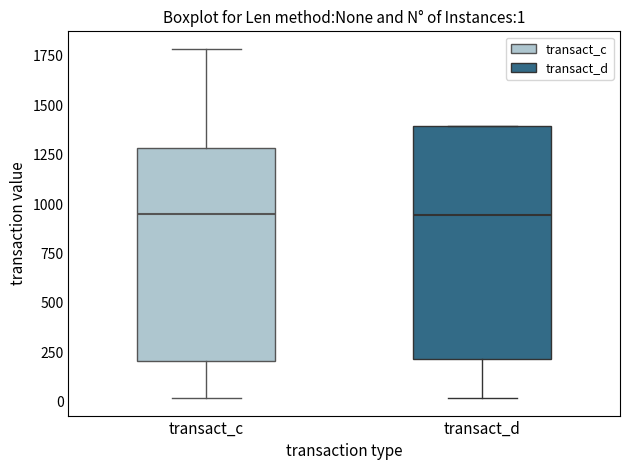

Which box is the tallest, from its lower edge to its upper edge?

transact_d